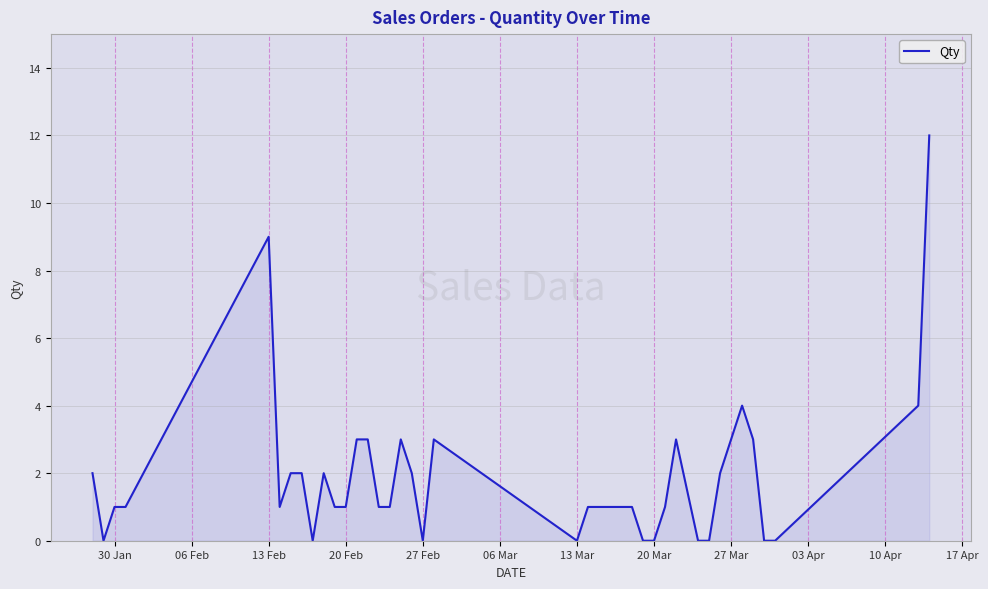

What is the maximum value shown in the chart?

12